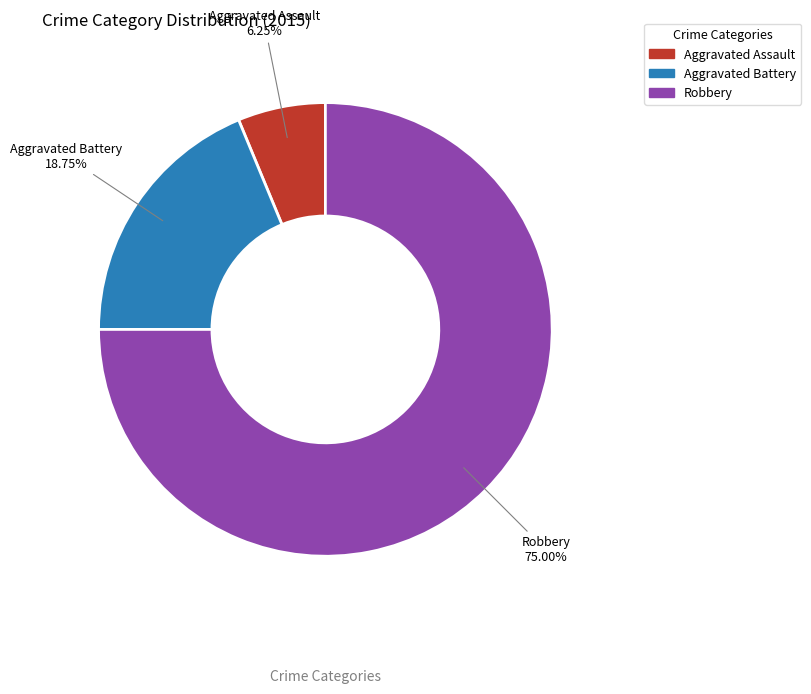

What portion of the pie excludes Robbery?

25.0%